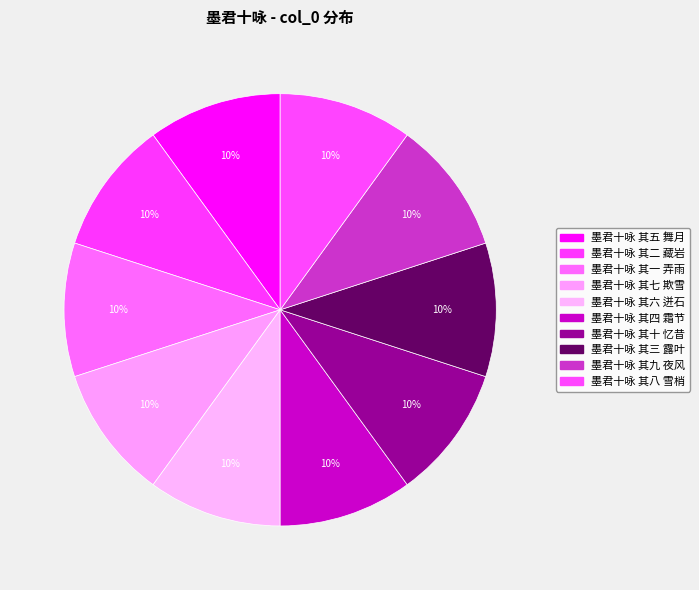

To the nearest percent, what portion does 墨君十咏 其九 夜风 represent?

10%